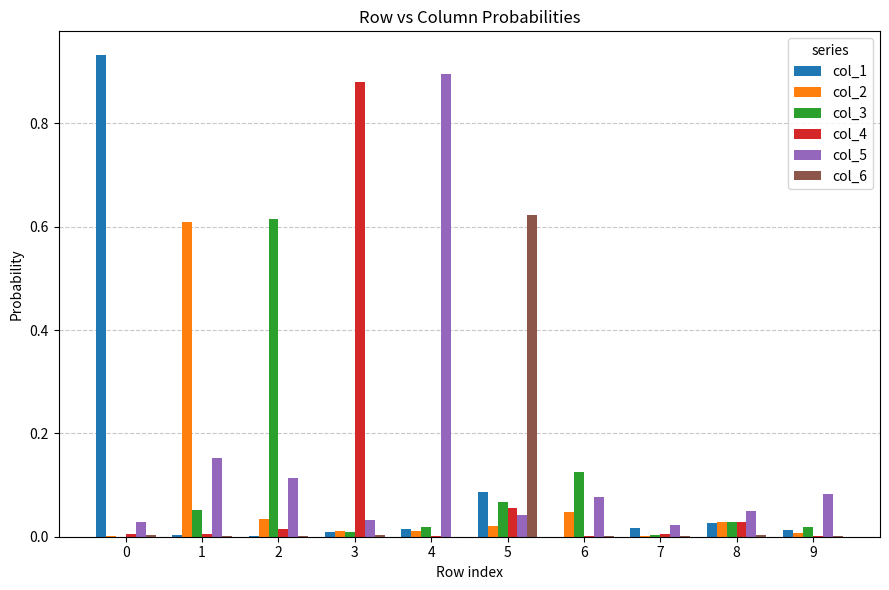

The value of col_6 at 4 is 0.0. True or false?

True